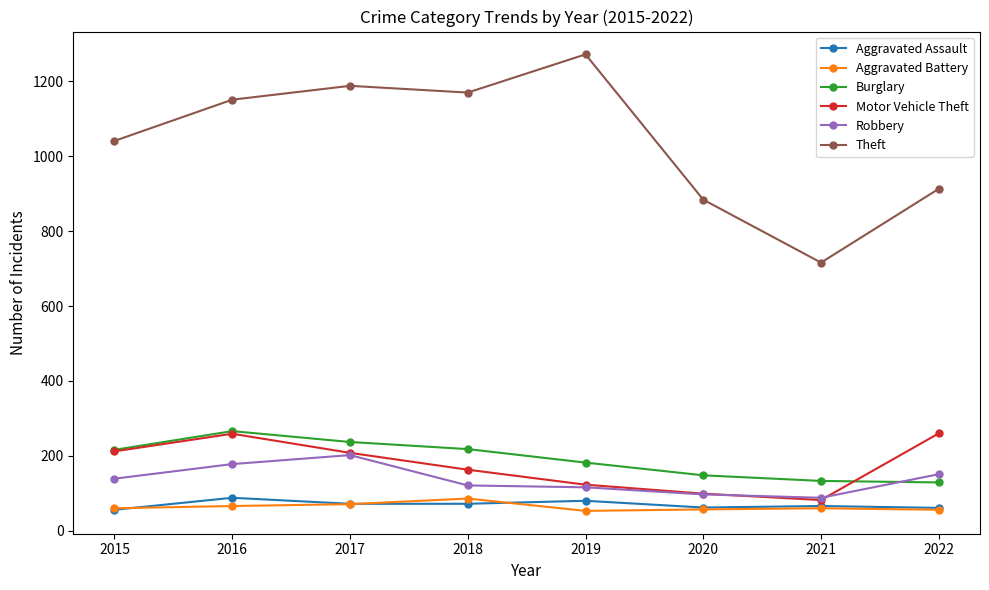

How many data points does each series have?

8